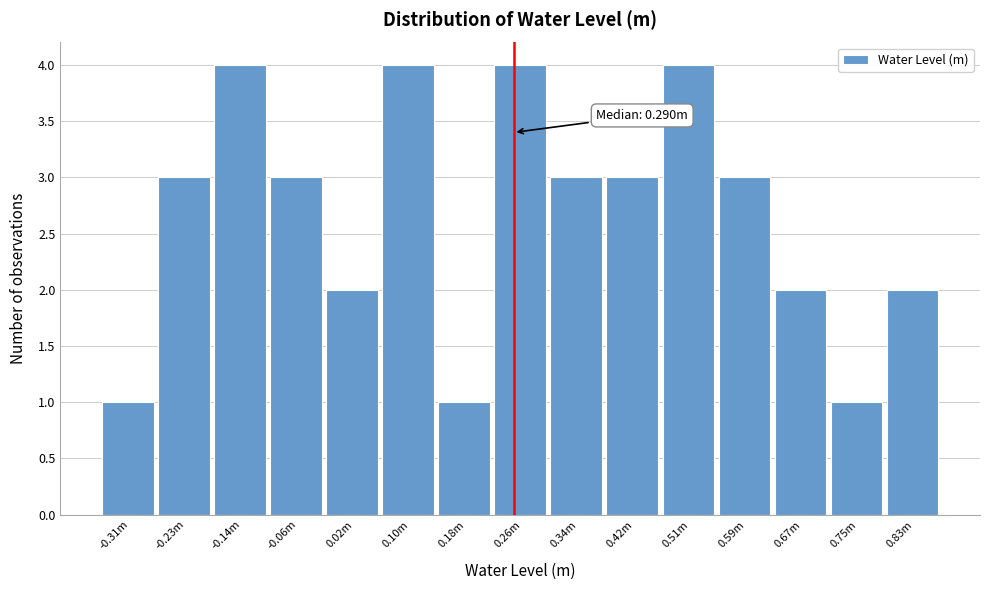

Reading left to right, what are all the values shown in this chart?

1	3	4	3	2	4	1	4	3	3	4	3	2	1	2